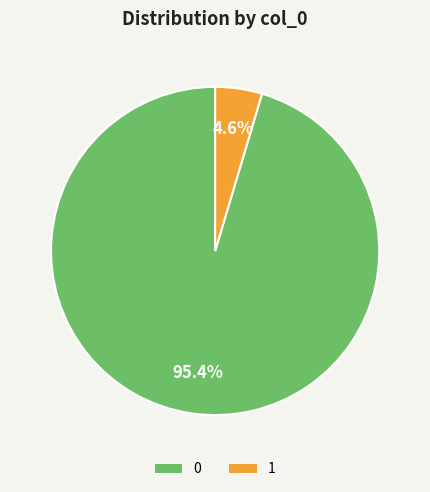

To the nearest percent, what portion does 0 represent?

95%